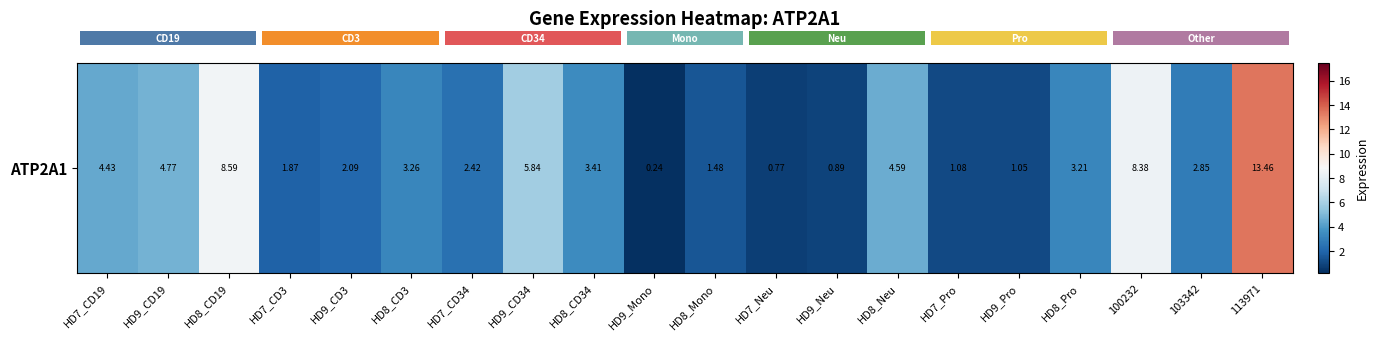

How many data points does each series have?

20